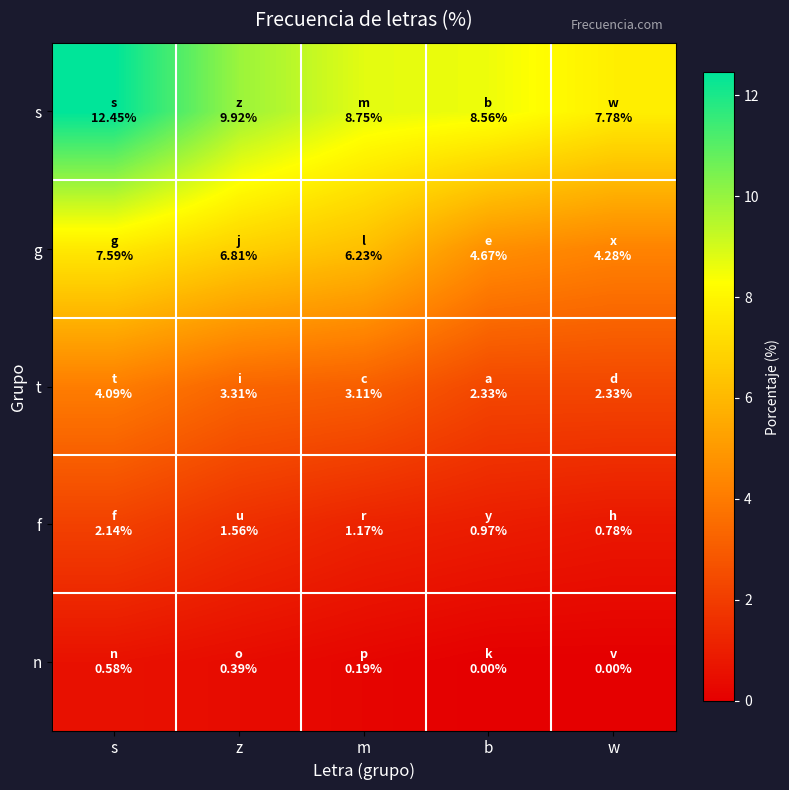

Which has a higher value, b or m?

m